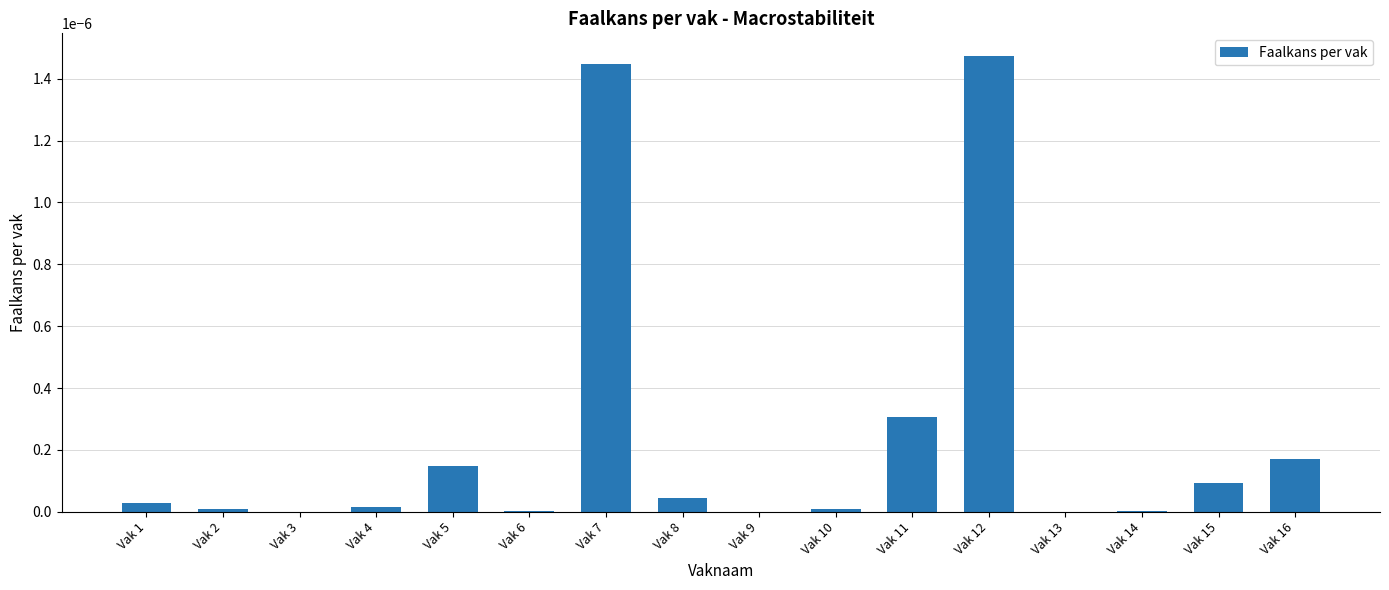

True or false: the data shows 0.0 at Vak 15.

True